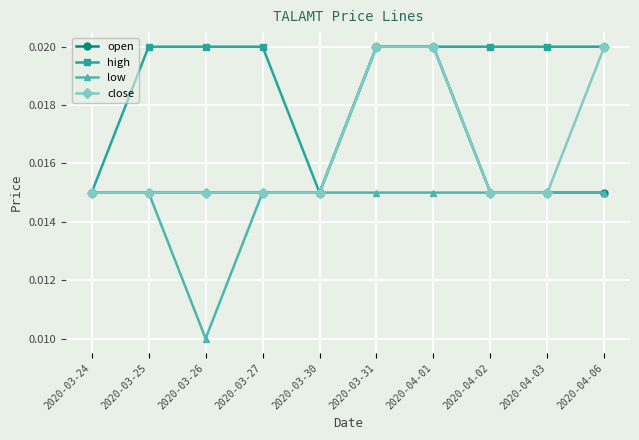

How many lines are shown in the chart?

4